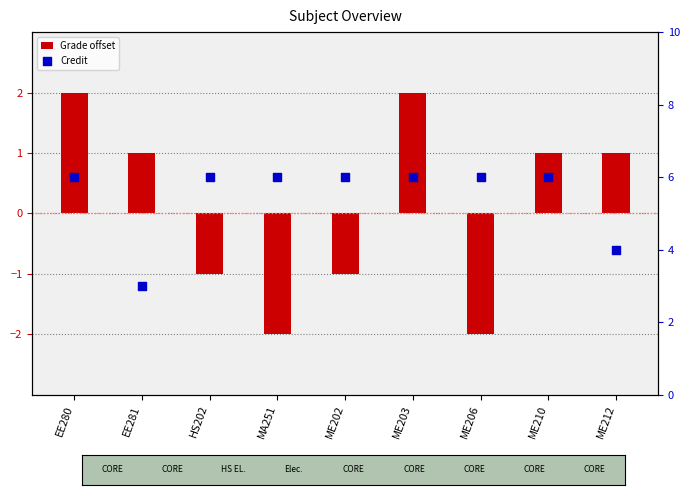

Which series has the largest total across all categories?

Credit